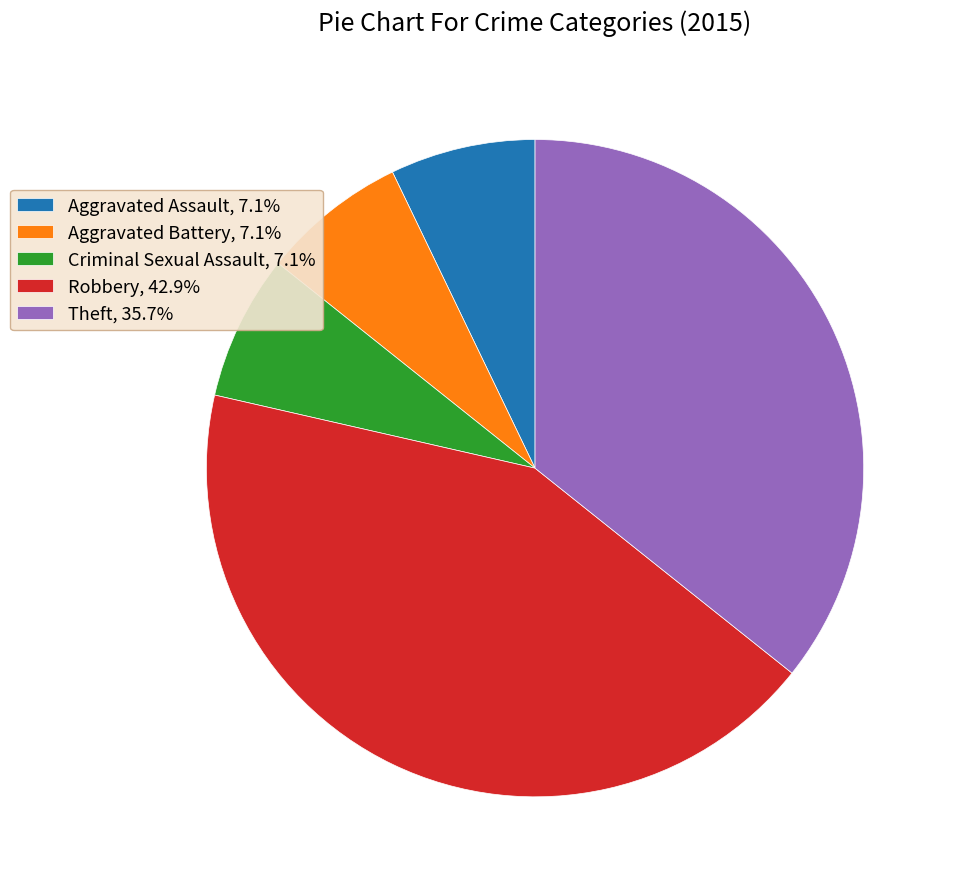

Does any single category account for the majority?

No